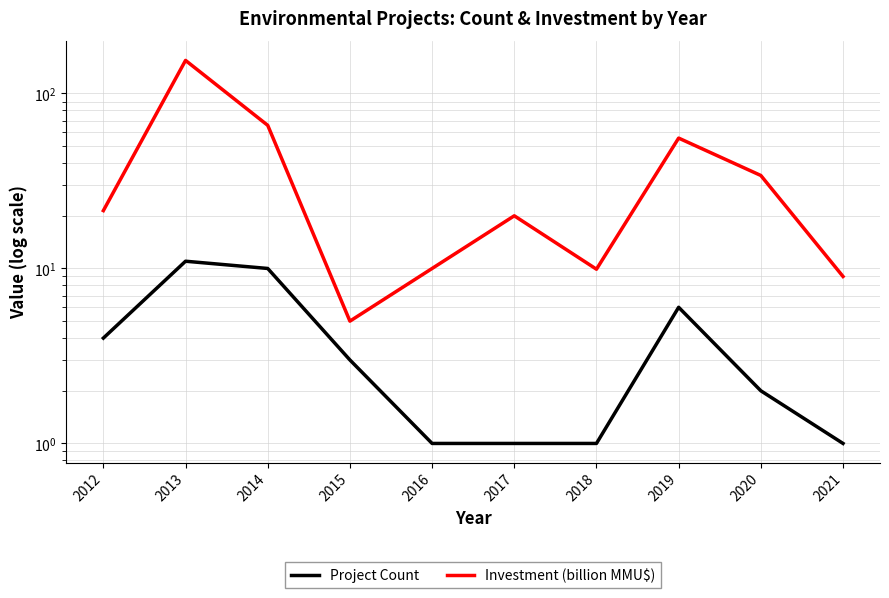

Which series has the widest spread of values?

Investment (billion MMU$)